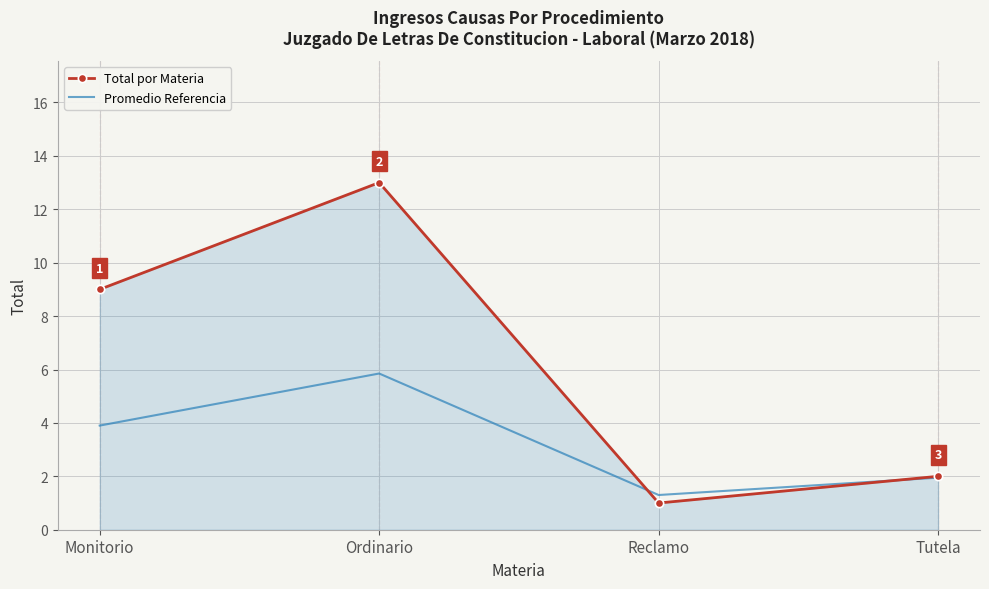

Is the value of Promedio Referencia at Tutela greater than the value of Total por Materia at Ordinario?

No